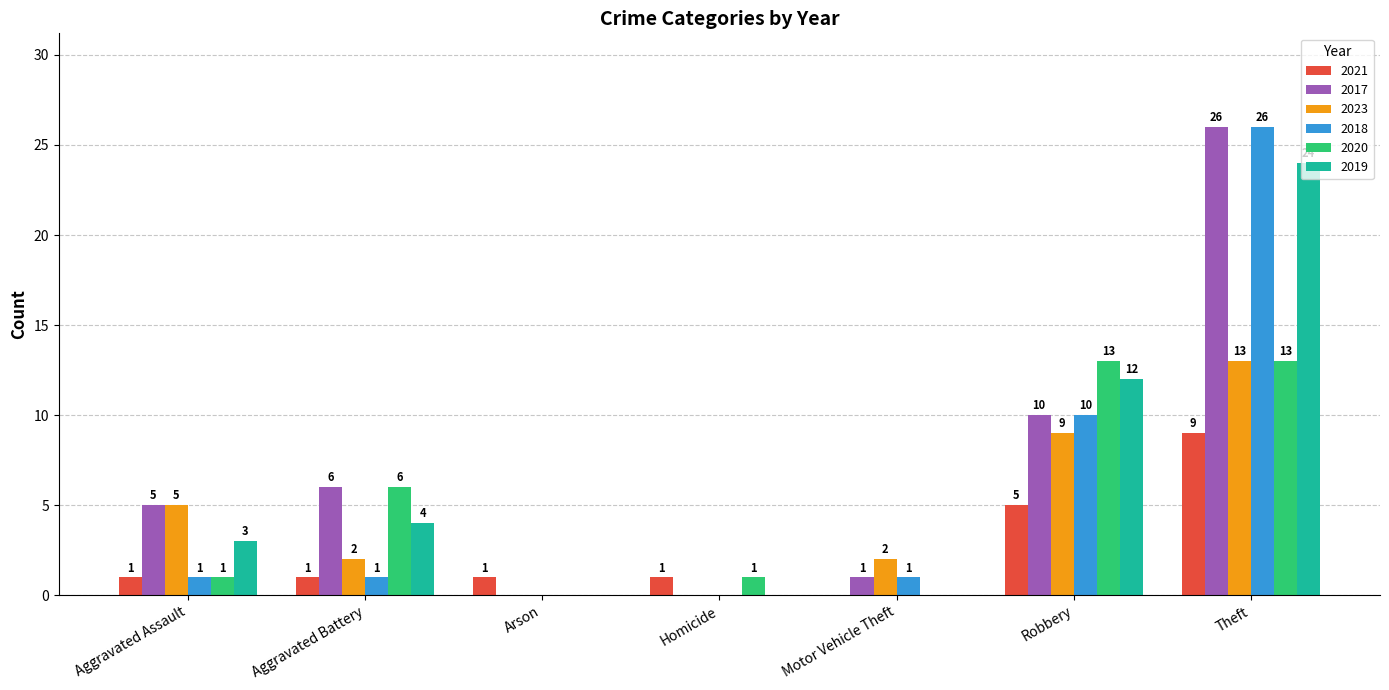

Count the number of data series in this chart.

6